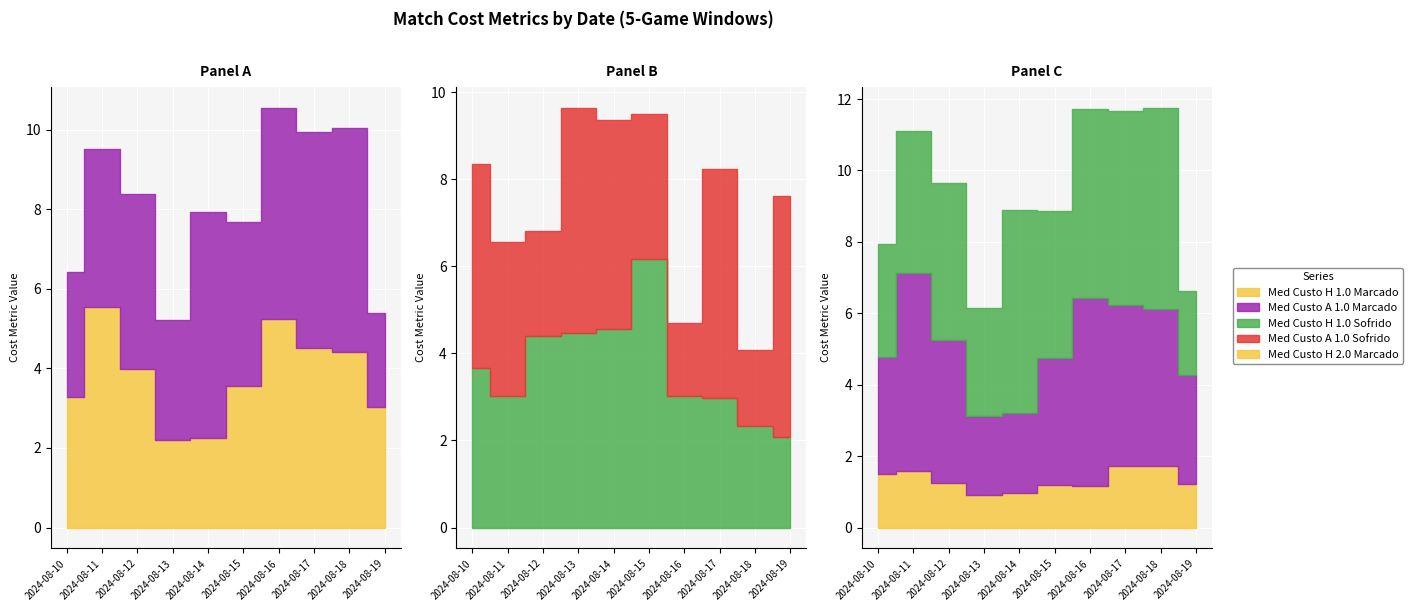

Reading left to right, extract all data points from this chart.

Med_Custo_H_5Jogos_1.0_Marcado: 2024-08-10=3.3	2024-08-11=5.5	2024-08-12=4.0	2024-08-13=2.2	2024-08-14=2.2	2024-08-15=3.6	2024-08-16=5.2	2024-08-17=4.5	2024-08-18=4.4	2024-08-19=3.0
Med_Custo_A_5Jogos_1.0_Marcado: 2024-08-10=3.1	2024-08-11=4.0	2024-08-12=4.4	2024-08-13=3.0	2024-08-14=5.7	2024-08-15=4.1	2024-08-16=5.3	2024-08-17=5.4	2024-08-18=5.6	2024-08-19=2.4
Med_Custo_H_5Jogos_1.0_Sofrido: 2024-08-10=3.7	2024-08-11=3.0	2024-08-12=4.4	2024-08-13=4.5	2024-08-14=4.6	2024-08-15=6.2	2024-08-16=3.0	2024-08-17=3.0	2024-08-18=2.3	2024-08-19=2.1
Med_Custo_A_5Jogos_1.0_Sofrido: 2024-08-10=4.7	2024-08-11=3.5	2024-08-12=2.4	2024-08-13=5.2	2024-08-14=4.8	2024-08-15=3.4	2024-08-16=1.7	2024-08-17=5.3	2024-08-18=1.8	2024-08-19=5.6
Med_Custo_H_5Jogos_2.0_Marcado: 2024-08-10=1.5	2024-08-11=1.6	2024-08-12=1.3	2024-08-13=0.9	2024-08-14=1.0	2024-08-15=1.2	2024-08-16=1.2	2024-08-17=1.7	2024-08-18=1.7	2024-08-19=1.2